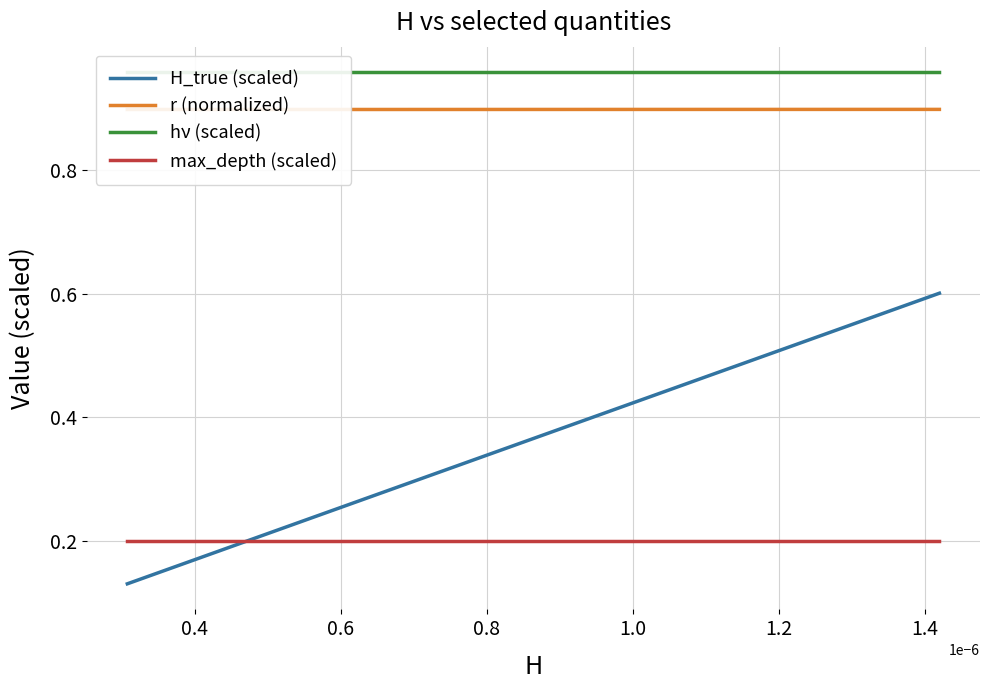

The value of H_true (scaled) at 12 is 0.2. True or false?

False